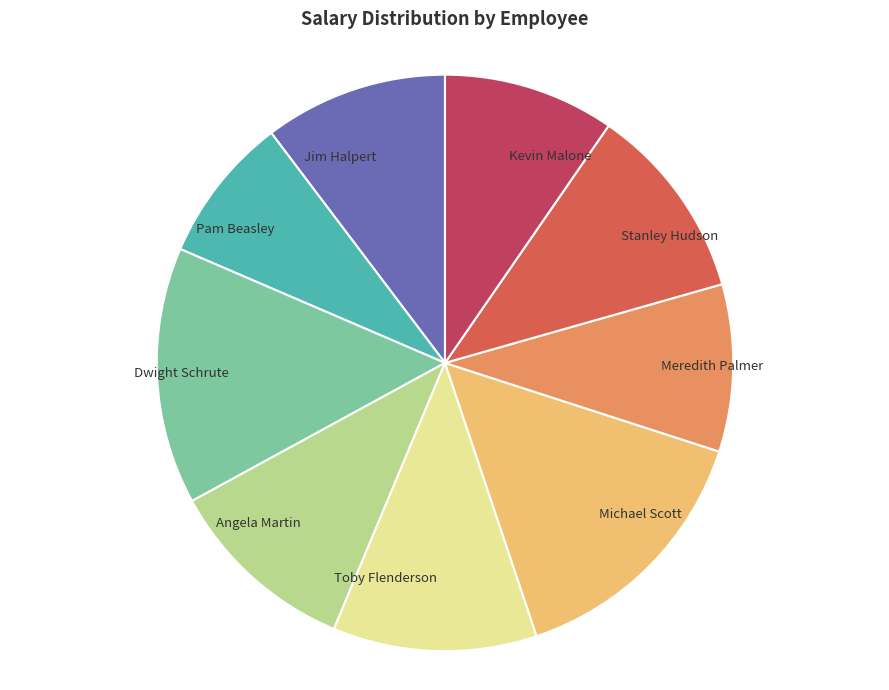

Is there a majority slice in this chart?

No